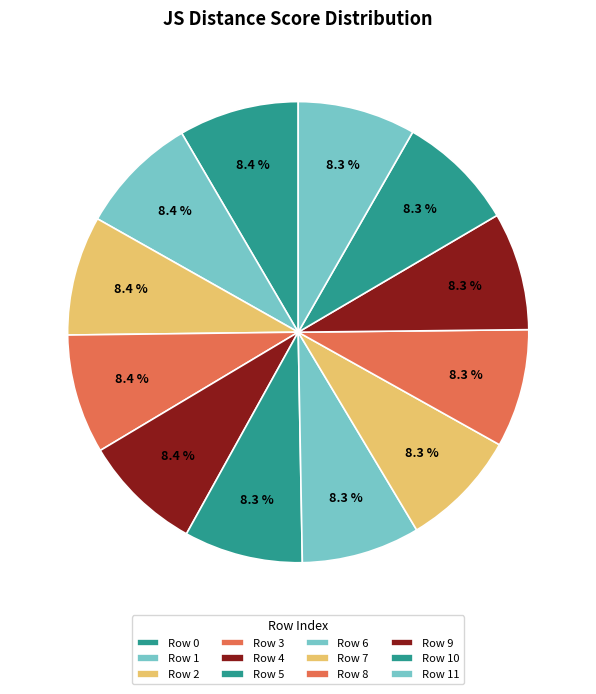

Which category has the smallest portion of the pie?

Row 11